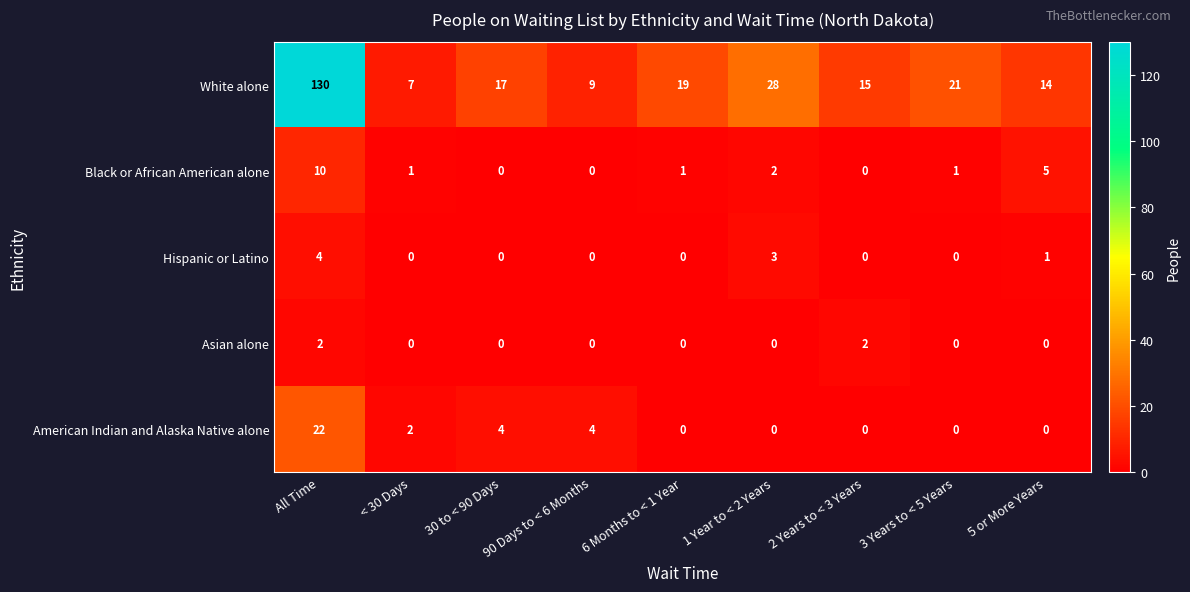

At which category is the sum across all series the highest?

All Time